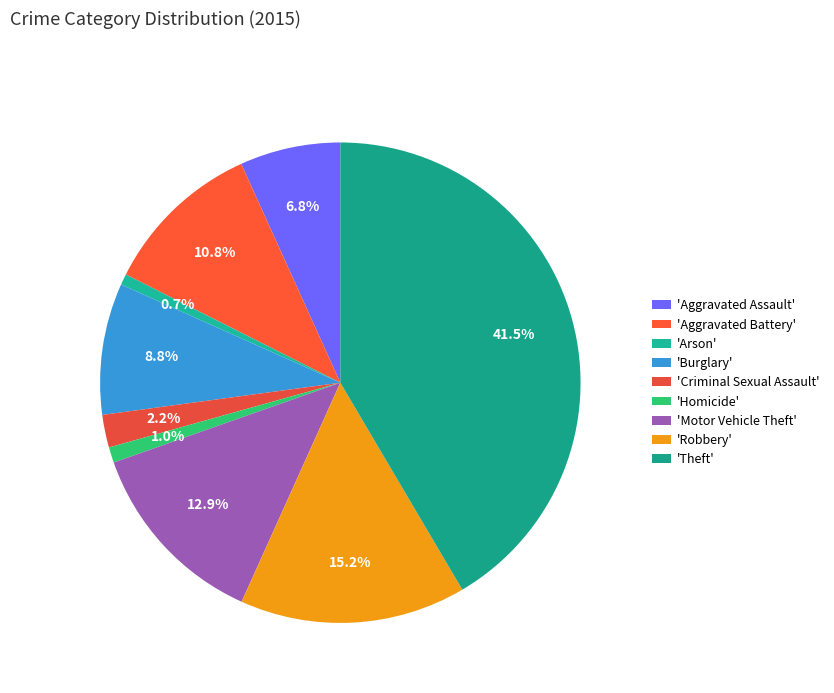

What is the largest slice in the pie chart?

'Theft'